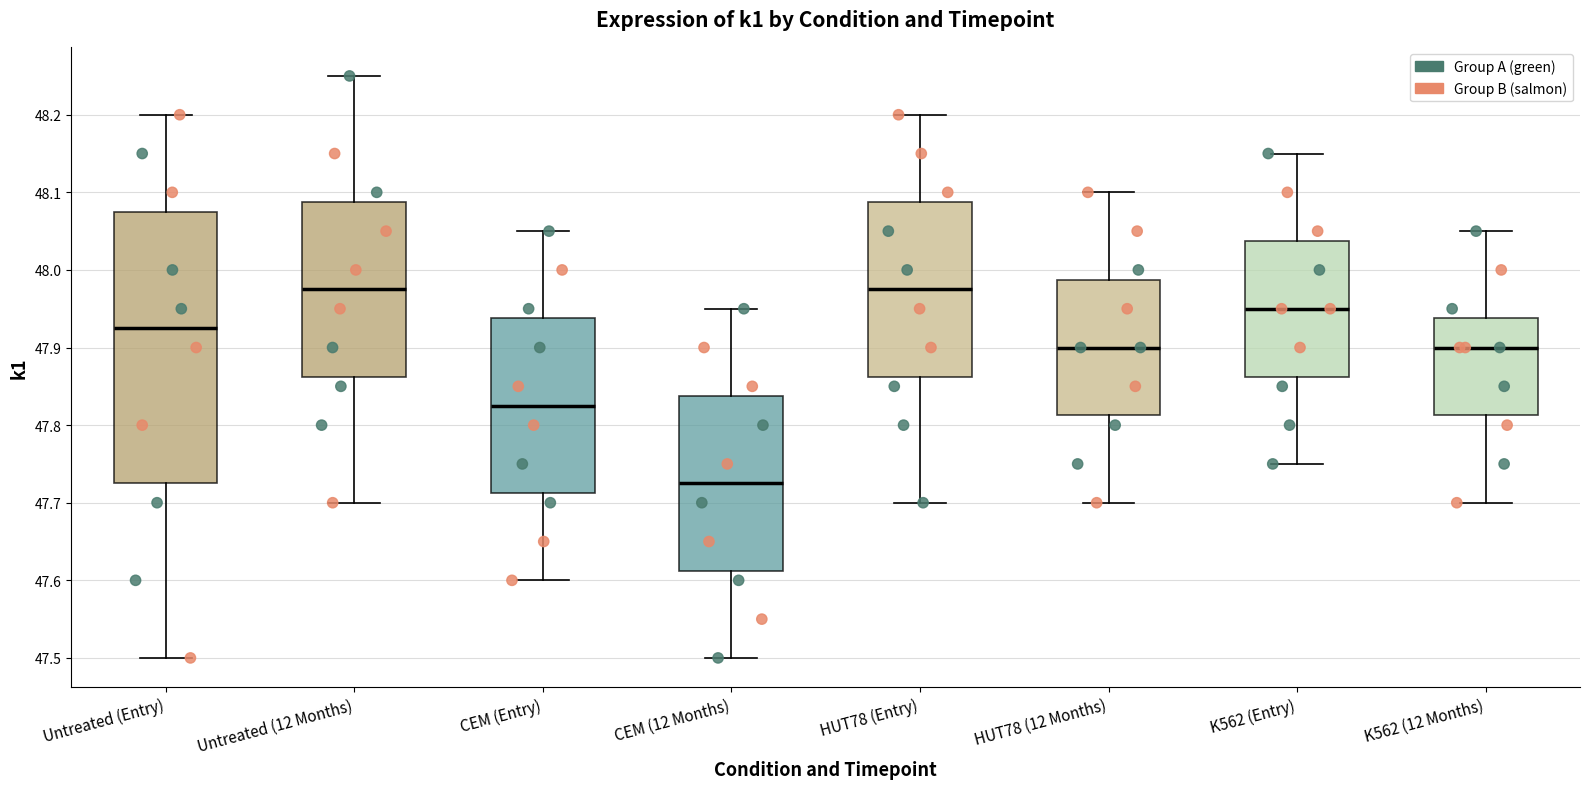

Reading left to right, read every box against the y-axis: the position of its median line, the range the box covers, and the ends of its whiskers. The values are not printed on the chart, so give them approximately, as read against the axis.

Untreated (Entry): median 47.93, box 47.73 to 48.08, whiskers 47.50 to 48.20
Untreated (12 Months): median 47.98, box 47.86 to 48.09, whiskers 47.70 to 48.25
CEM (Entry): median 47.83, box 47.71 to 47.94, whiskers 47.60 to 48.05
CEM (12 Months): median 47.73, box 47.61 to 47.84, whiskers 47.50 to 47.95
HUT78 (Entry): median 47.98, box 47.86 to 48.09, whiskers 47.70 to 48.20
HUT78 (12 Months): median 47.90, box 47.81 to 47.99, whiskers 47.70 to 48.10
K562 (Entry): median 47.95, box 47.86 to 48.04, whiskers 47.75 to 48.15
K562 (12 Months): median 47.90, box 47.81 to 47.94, whiskers 47.70 to 48.05